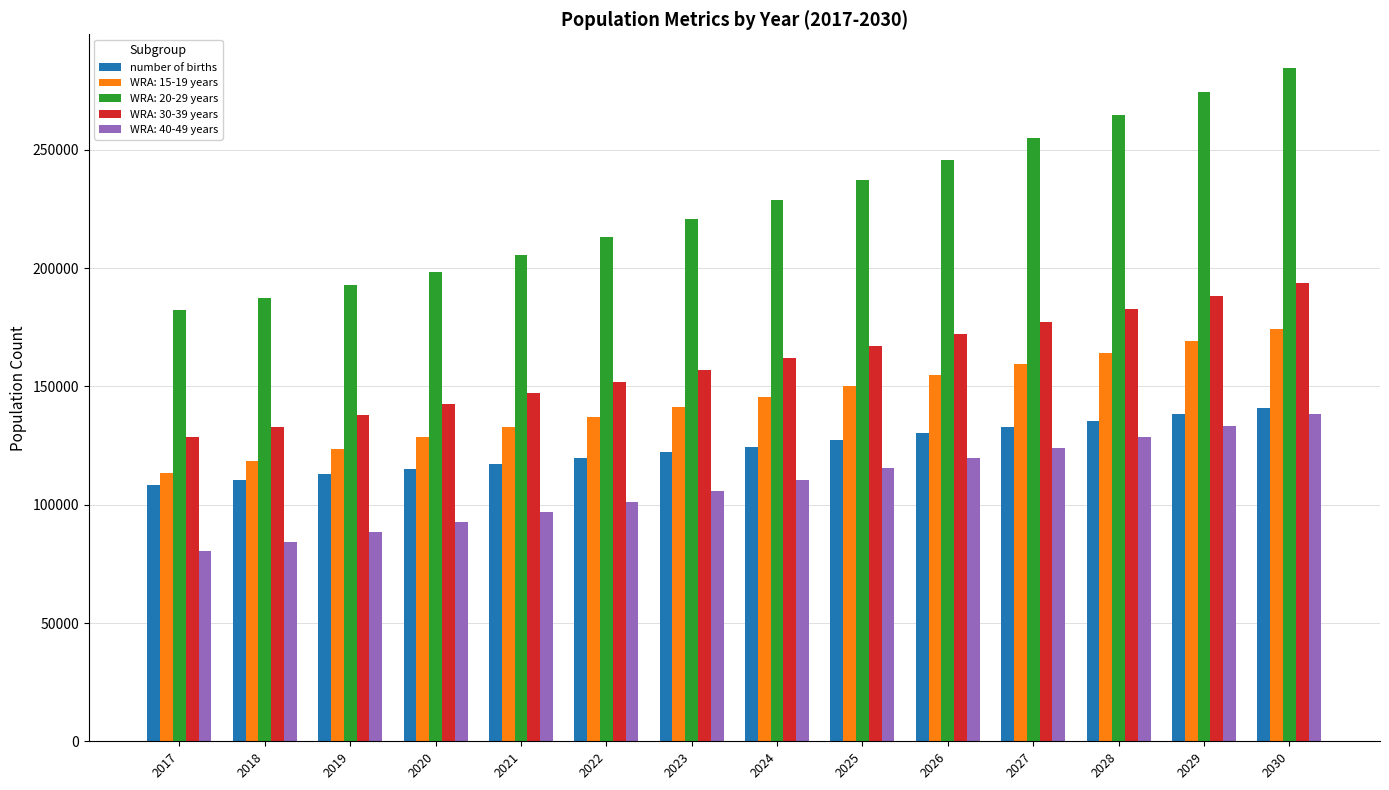

Which series has the widest spread of values?

WRA: 20-29 years